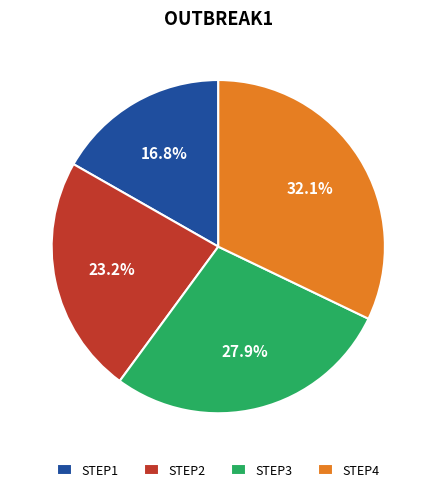

To the nearest percent, what is the average slice percentage?

25%